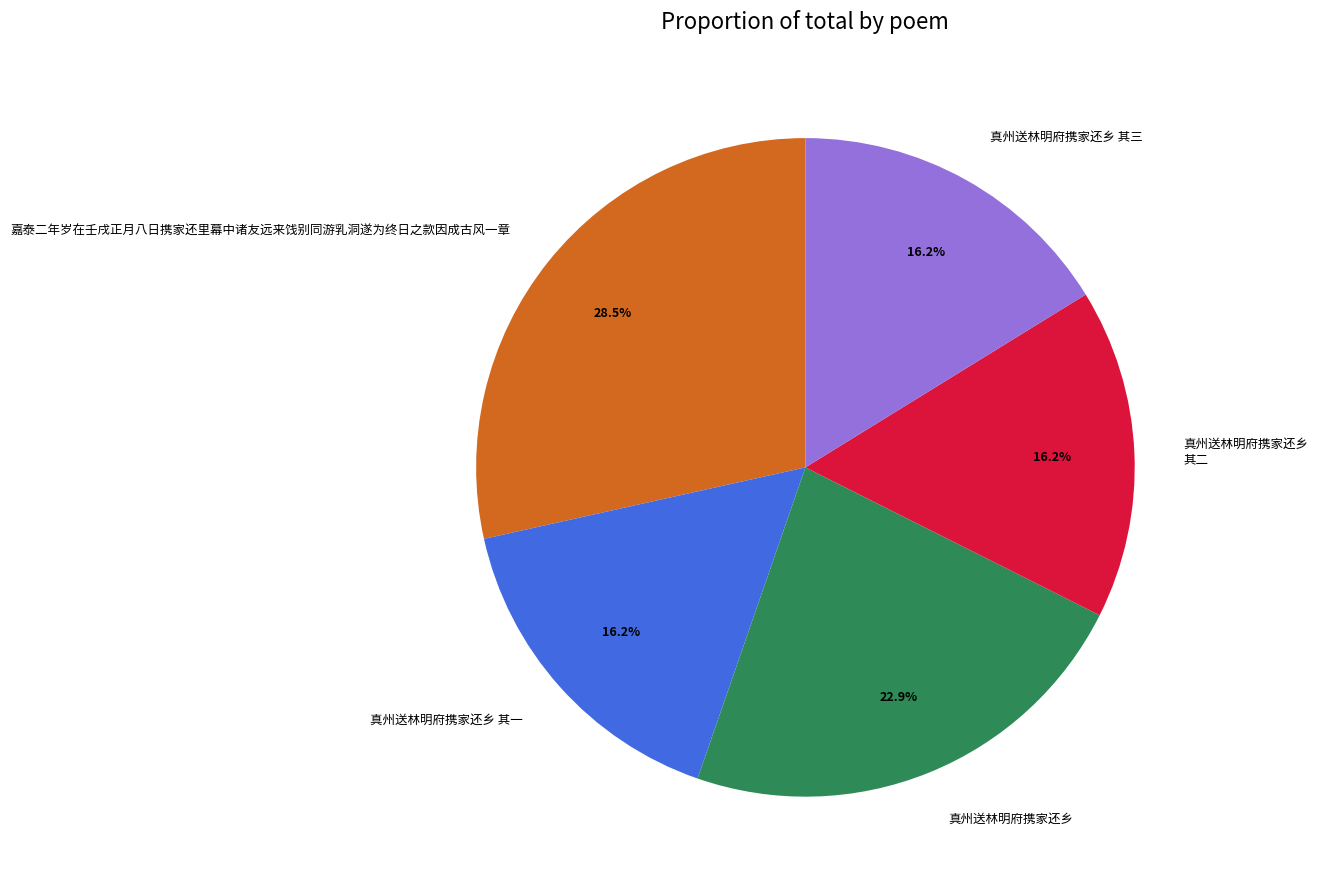

Between 真州送林明府携家还乡 其三 and 真州送林明府携家还乡, which is larger?

真州送林明府携家还乡